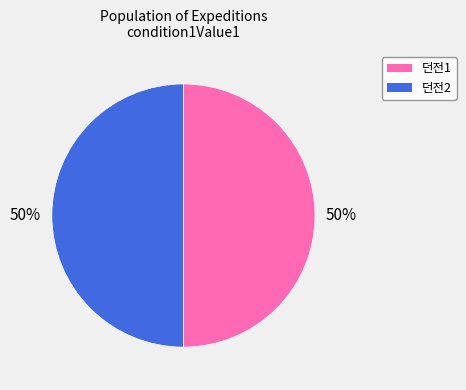

To the nearest percent, what is the difference between the largest and smallest slice percentages?

0%